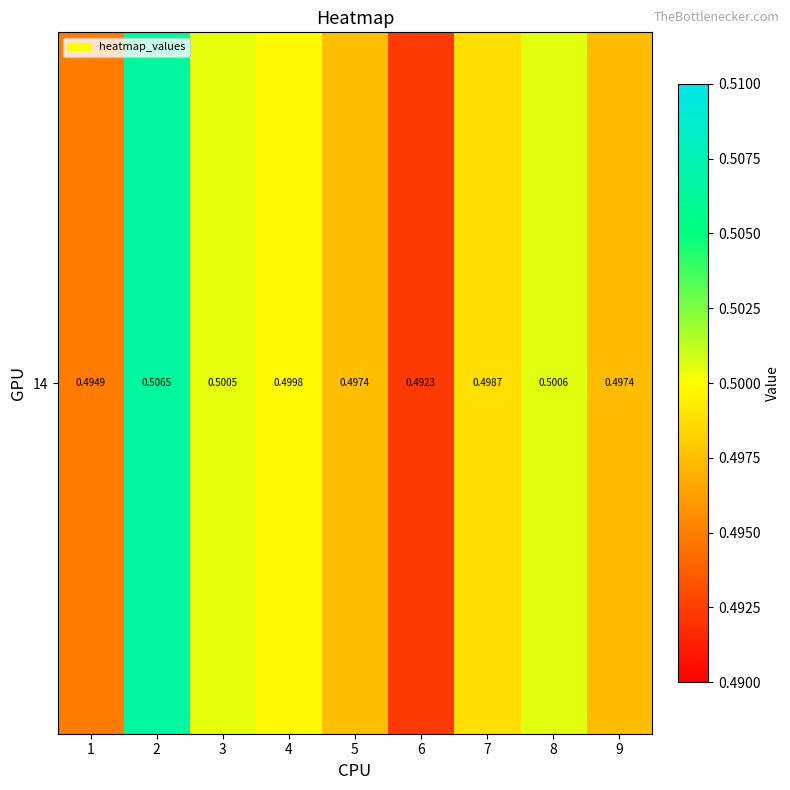

Between 7 and 8, which is larger?

8